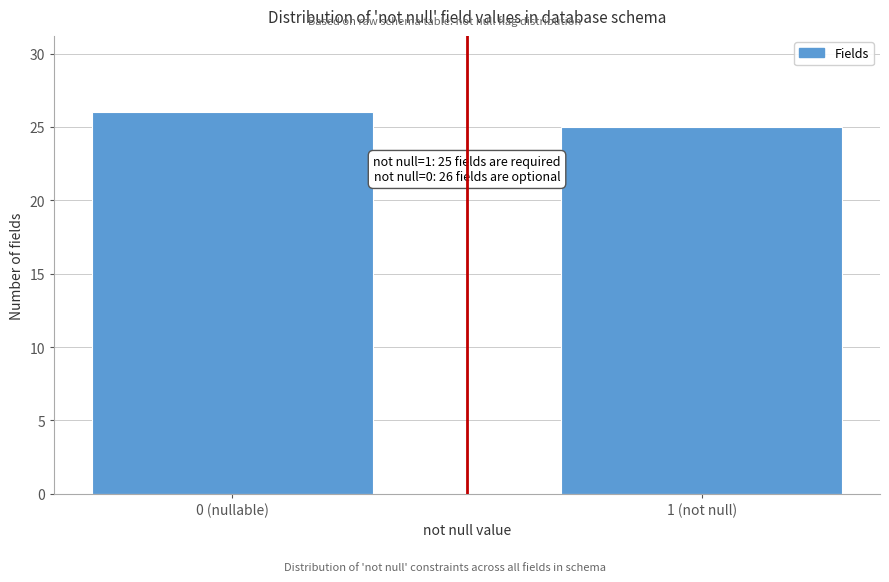

Reading right to left, transcribe all the data shown in this chart.

25	26